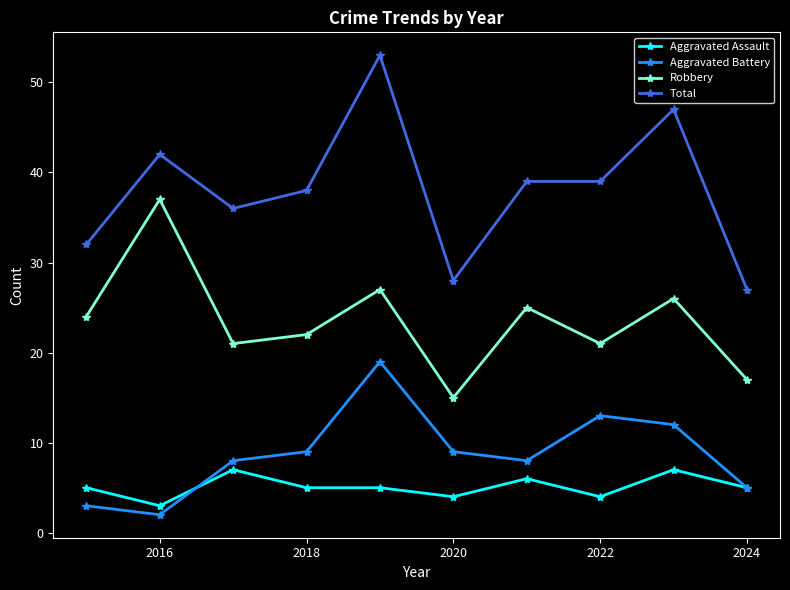

What is the difference between the maximum and minimum values in the Total series?

26